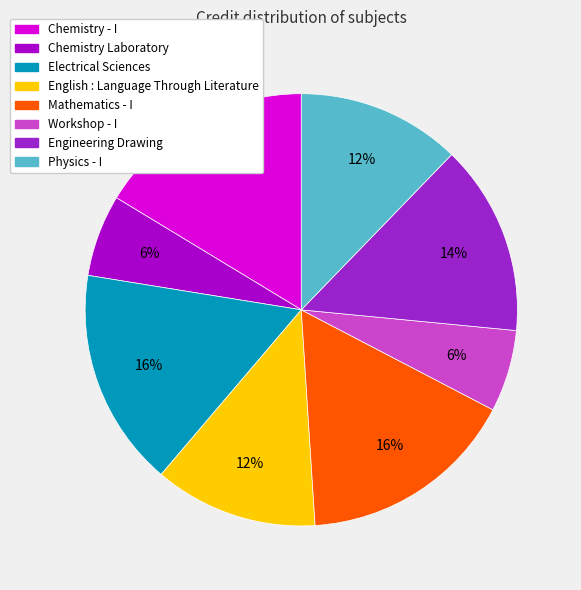

Rank the categories by value from highest to lowest.

Chemistry - I, Electrical Sciences, Mathematics - I, Engineering Drawing, English : Language Through Literature, Physics - I, Chemistry Laboratory, Workshop - I